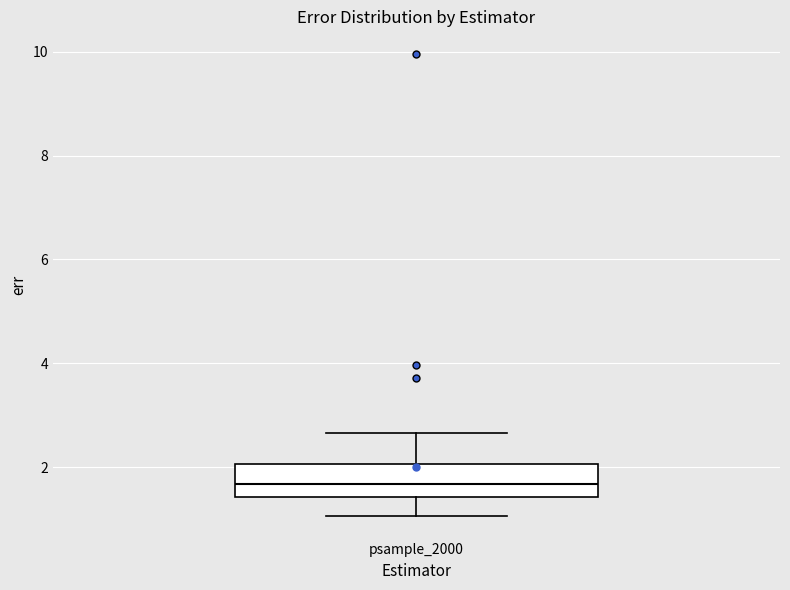

Read this box plot against the y-axis: the position of the median line, the range covered by the box, and the ends of both whiskers. The values are not printed on the chart, so give them approximately, as read against the axis.

median 1.6, box 1.4 to 2.0, whiskers 1.0 to 2.6